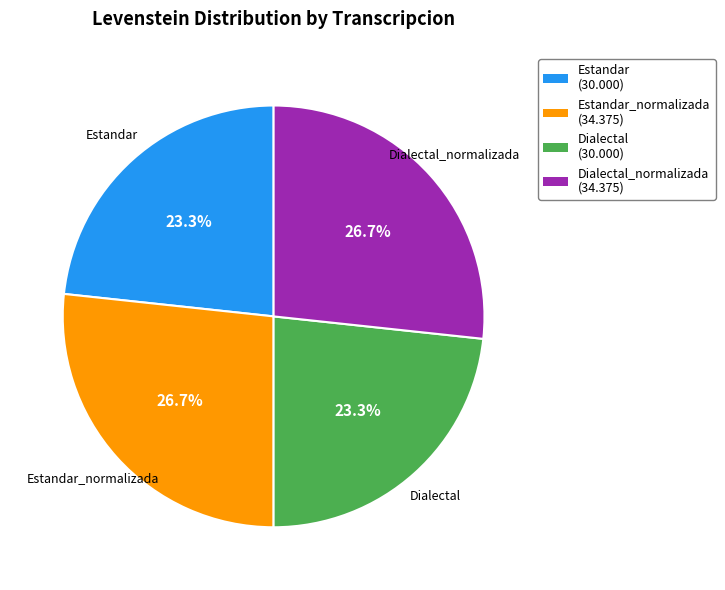

Is there a majority slice in this chart?

No